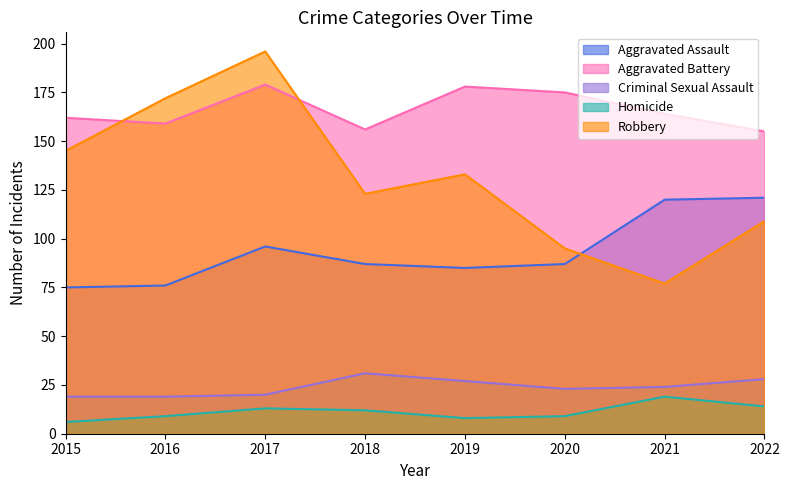

True or false: Robbery and Homicide cross at least once.

False